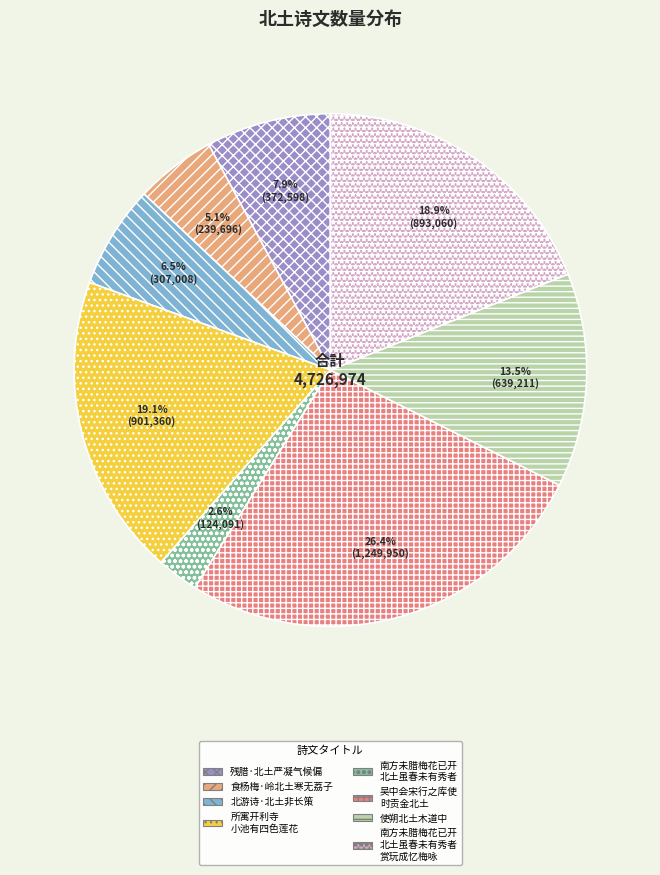

Is there any slice that represents more than half of the pie?

No